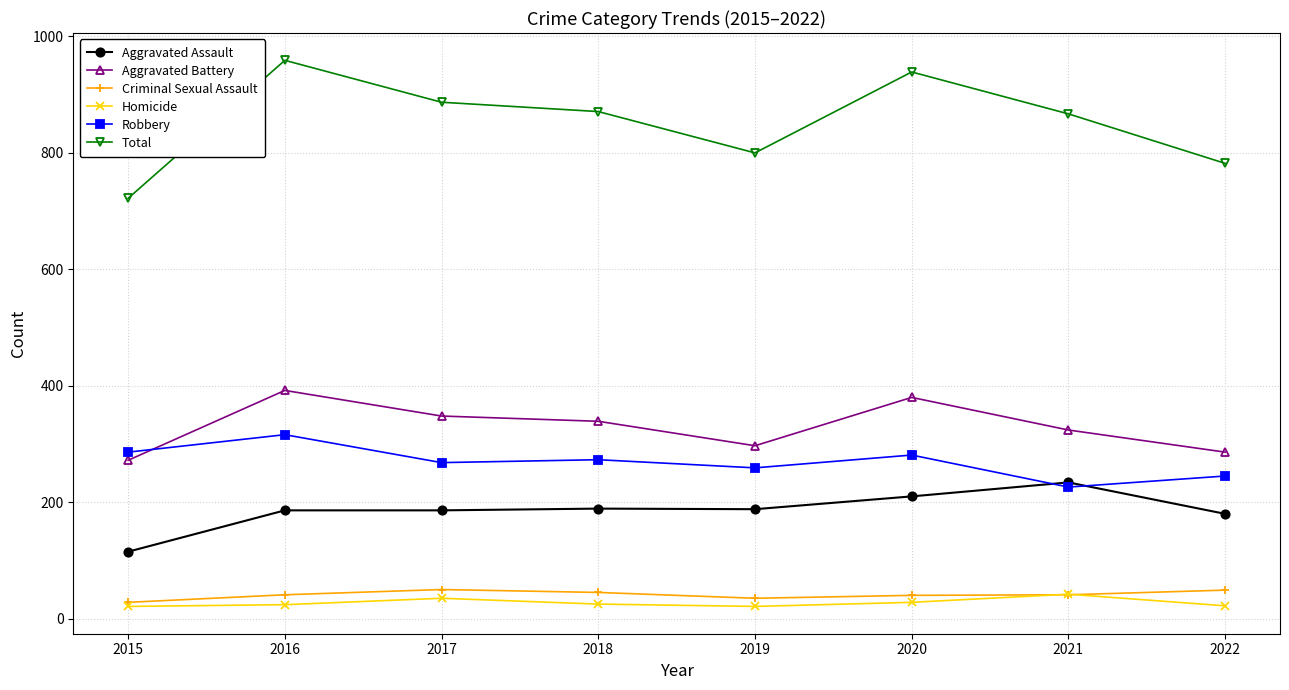

True or false: Aggravated Battery and Robbery cross at least once.

True